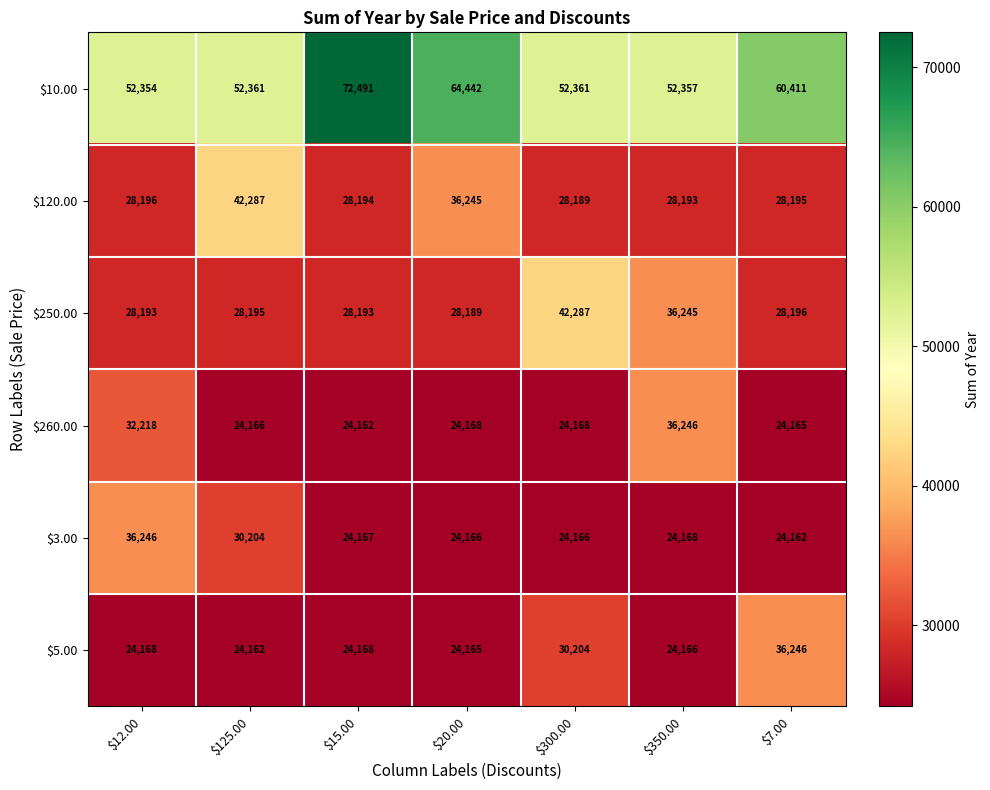

Which series has the largest total across all categories?

$10.00